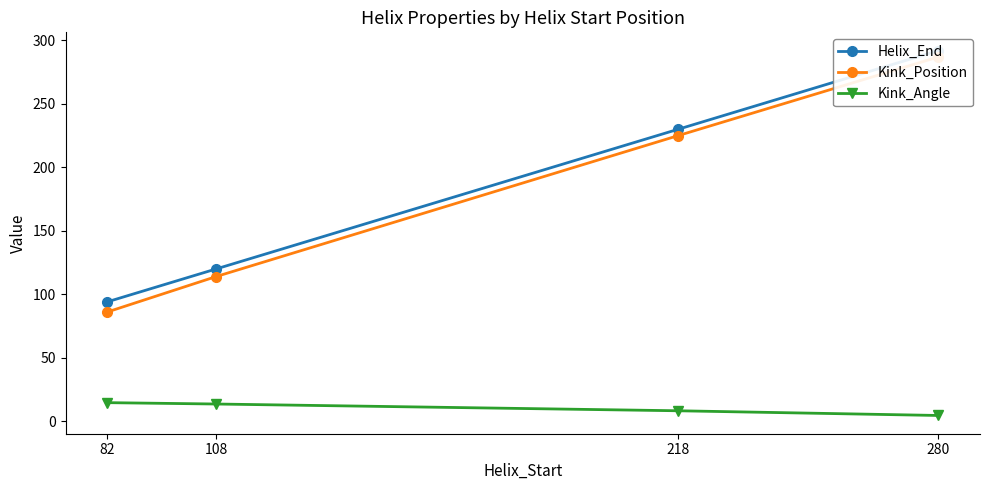

What is the difference between the highest and lowest values at 280?

287.5